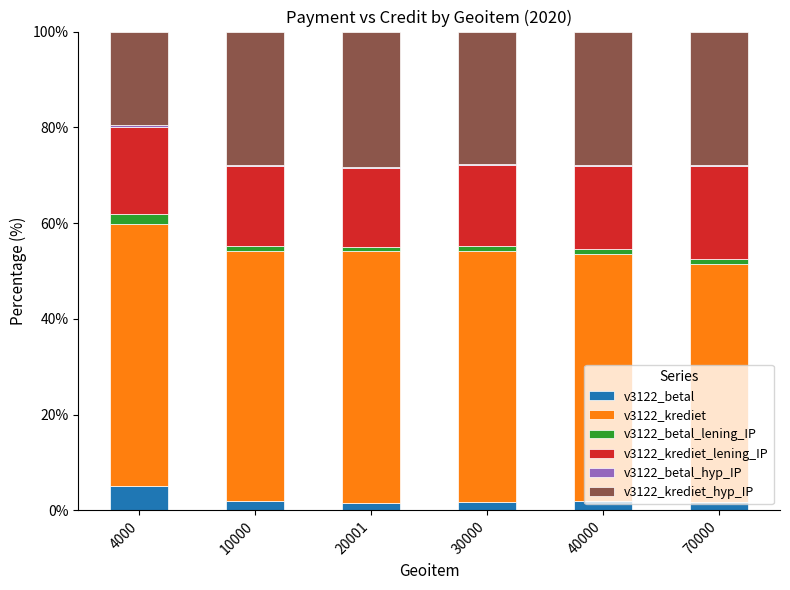

Which category has the highest value in the v3122_betal series?

4000